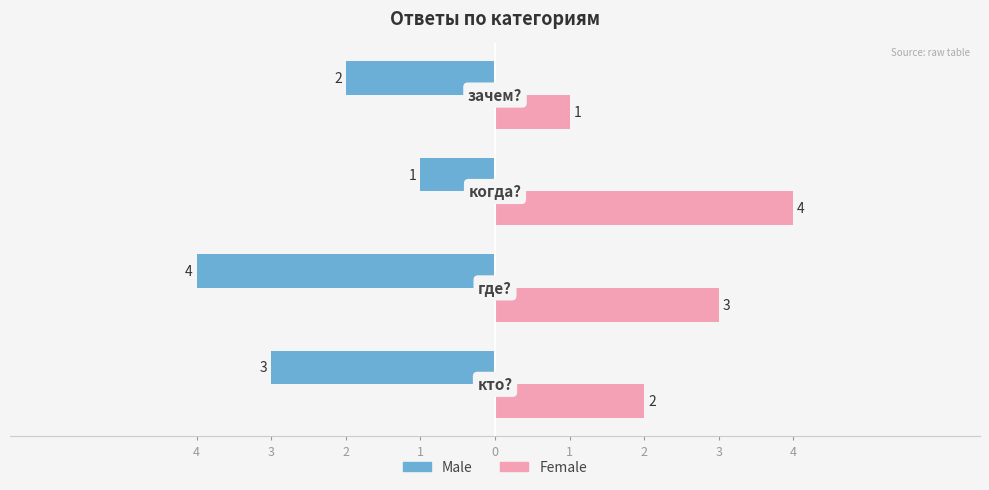

What is the value of the Female bar at the 1st from the left?

2